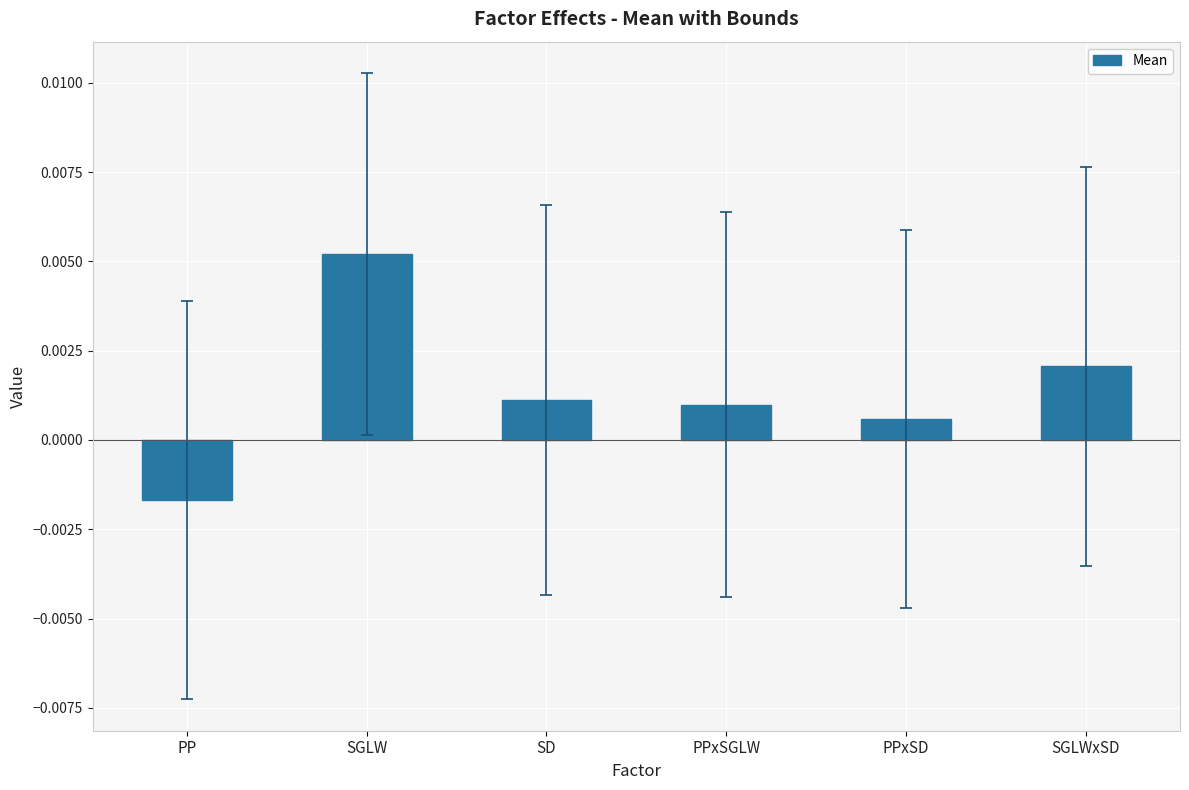

Which category has the lowest value across all series?

PP